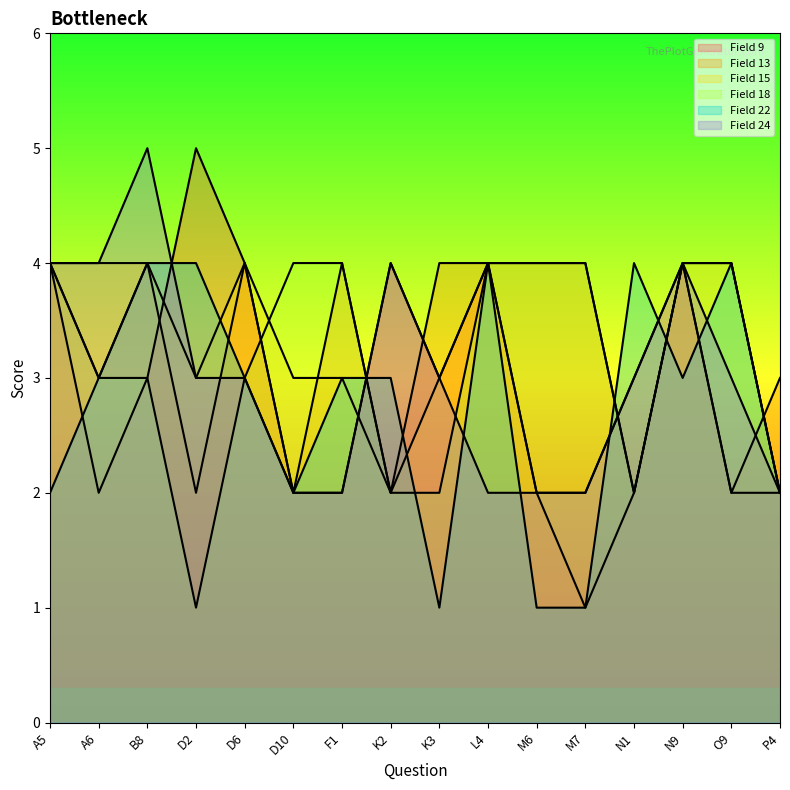

What is the label of the 3rd point from the right?

N9